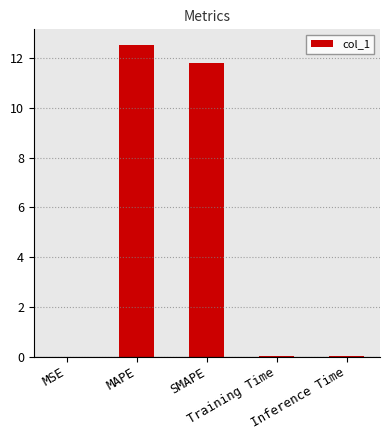

Are the bars grouped side by side (vs. stacked)?

No